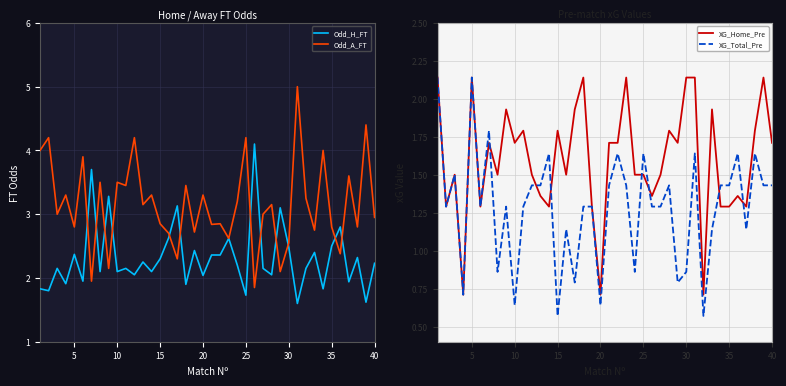

Is it true that Odd_A_FT equals 5.2 at 40?

False